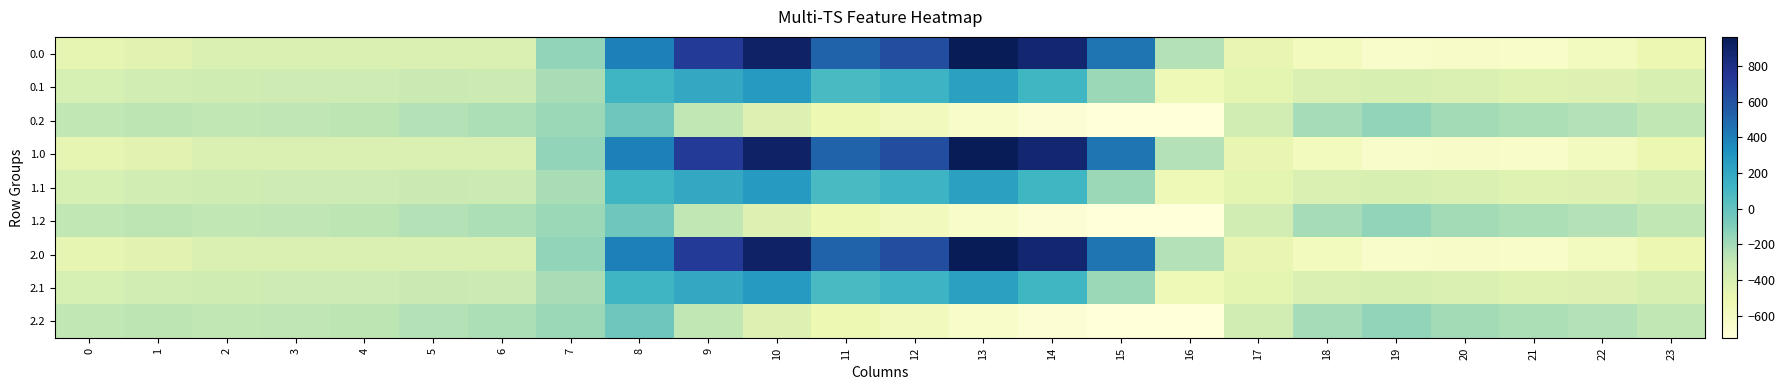

At how many categories does at least one series exceed 266?

8